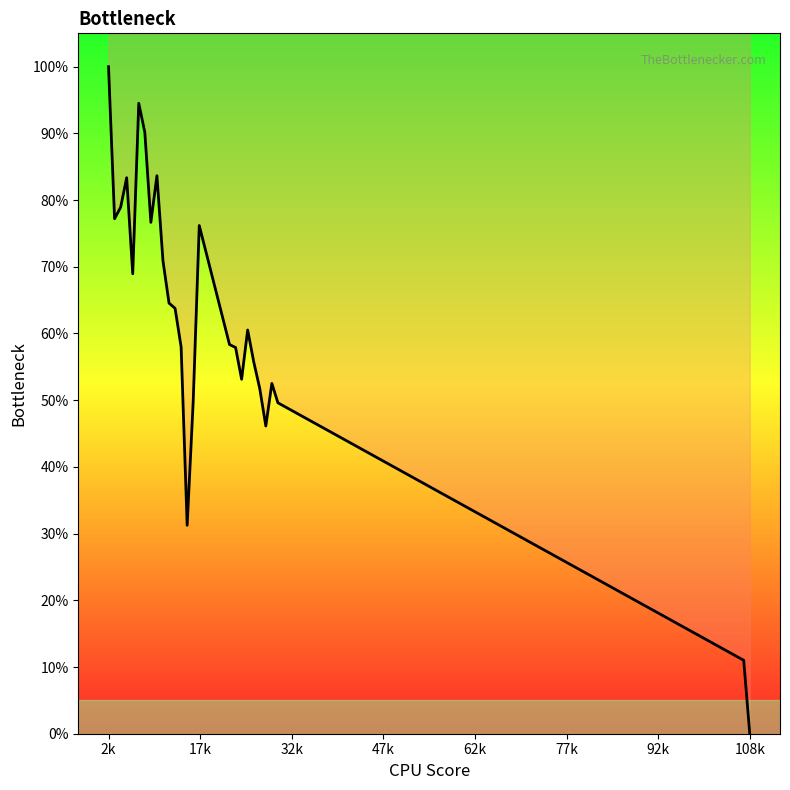

The value at 15 is 105.7. True or false?

False